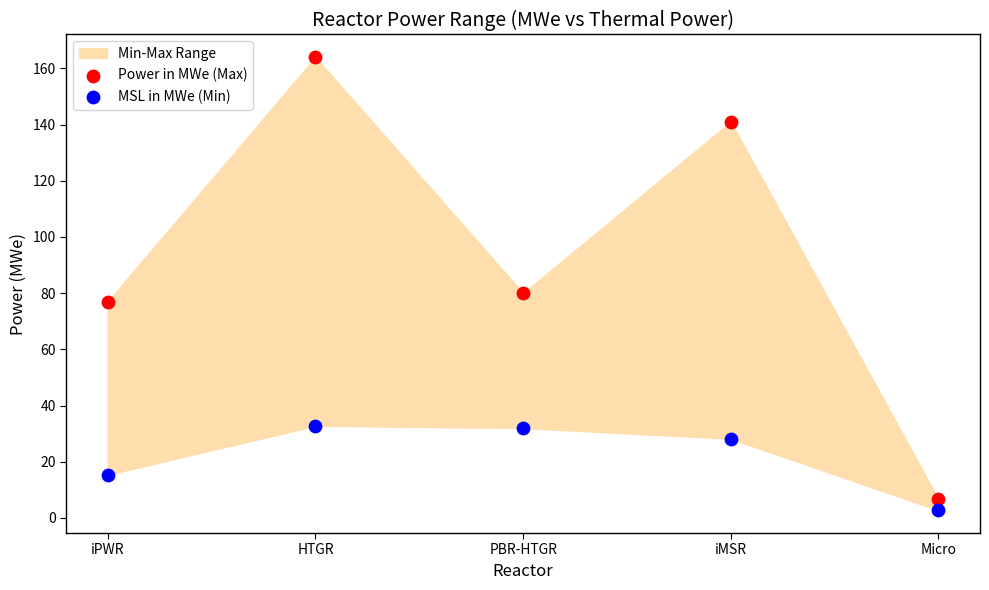

Across all series, what Y value is closest to 83?

80.0